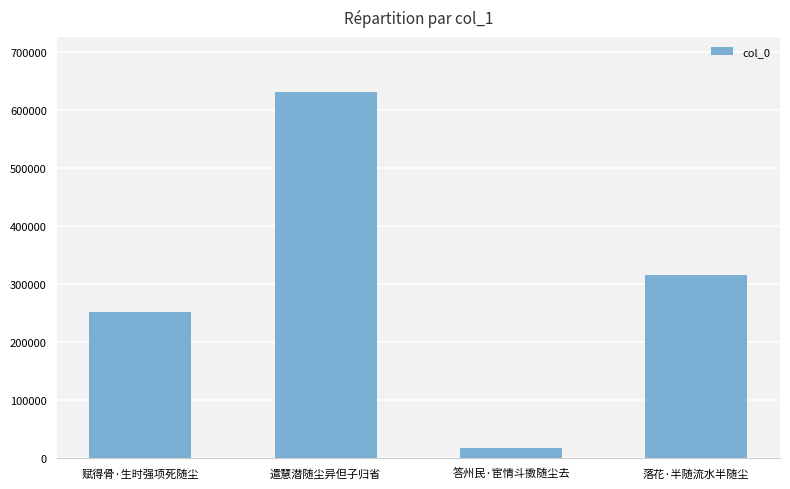

Reading left to right, extract all data points from this chart.

251300	630697	18297	315323